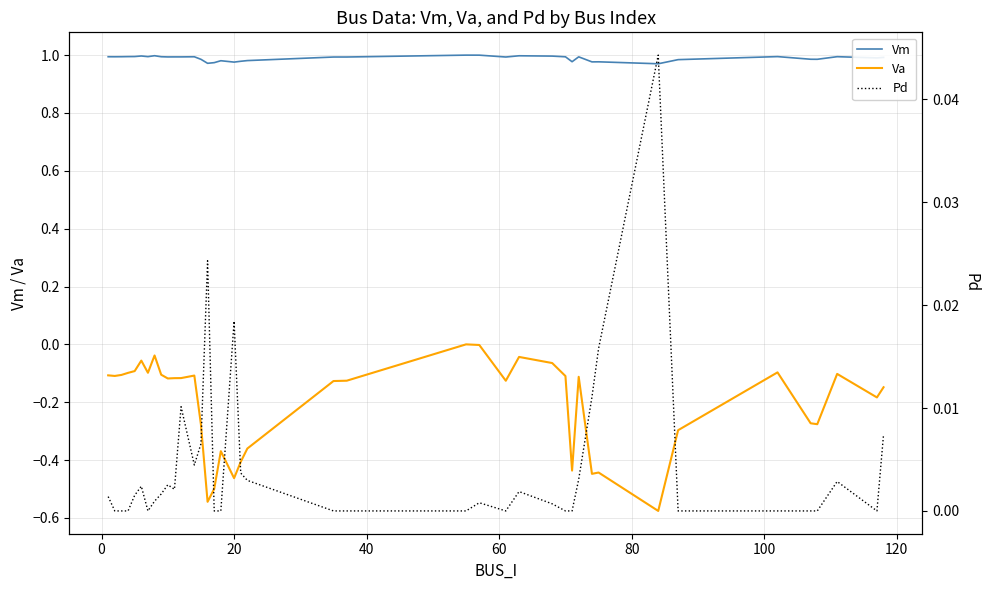

What is the greatest value displayed?

1.0